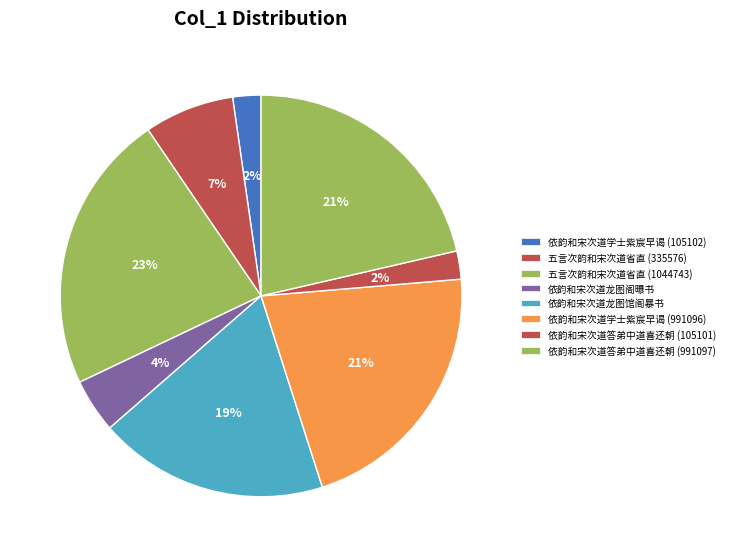

Count the number of slices in the pie.

8